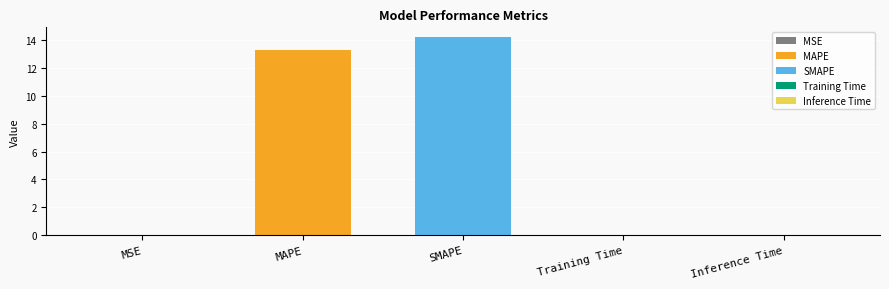

What is the change in value from MAPE to Inference Time?

-13.2